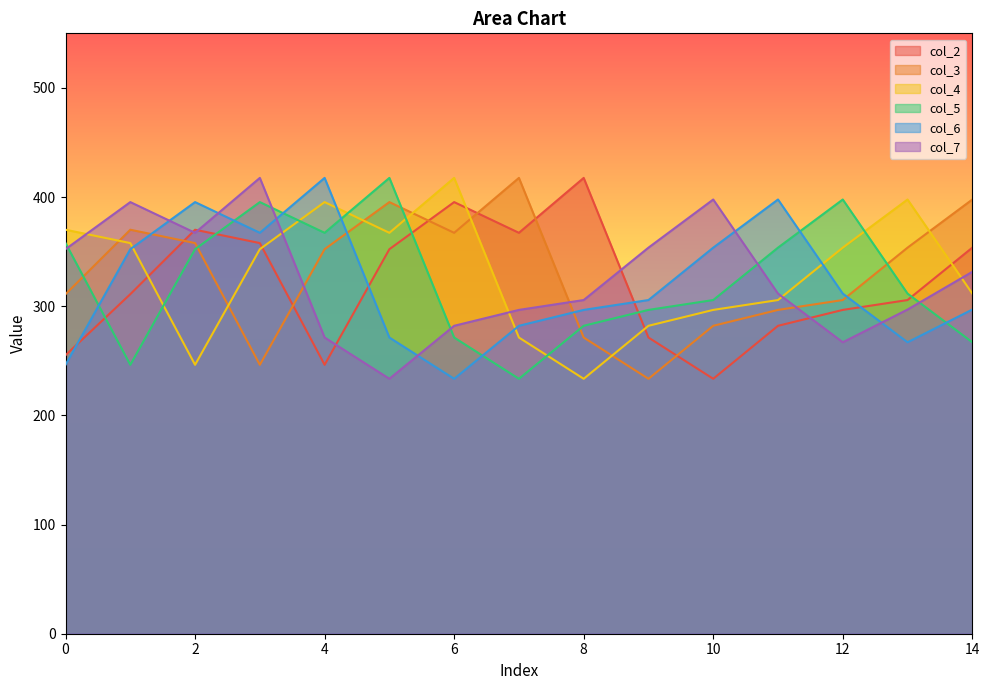

What is the total value across all series at 6?

1967.2